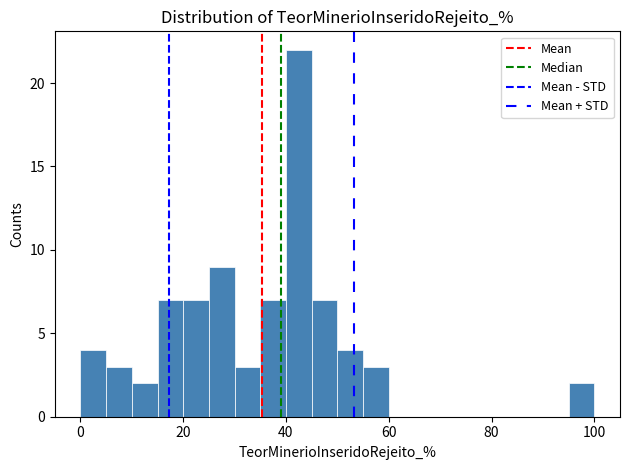

Around what value on the x-axis is the tallest bar? Give the approximate position of its centre, as read against the axis.

42